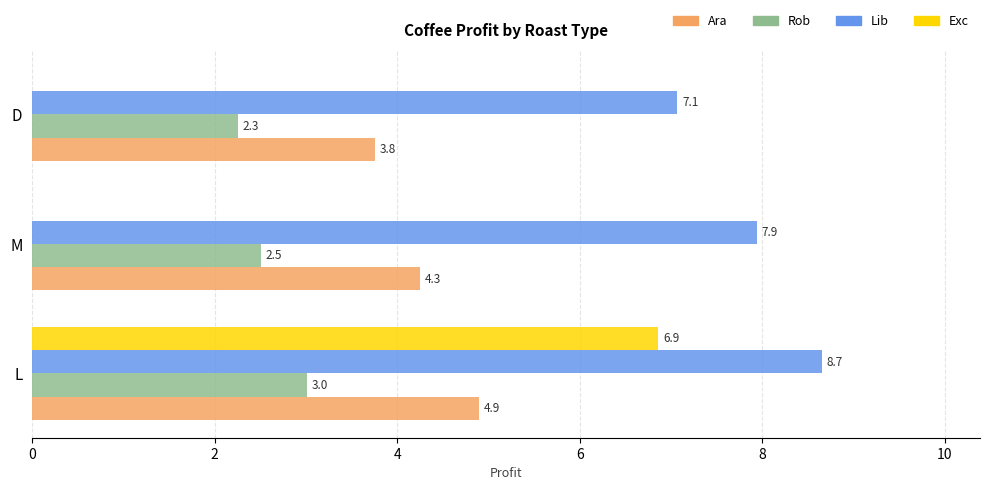

At which label is Ara closest to 4?

D